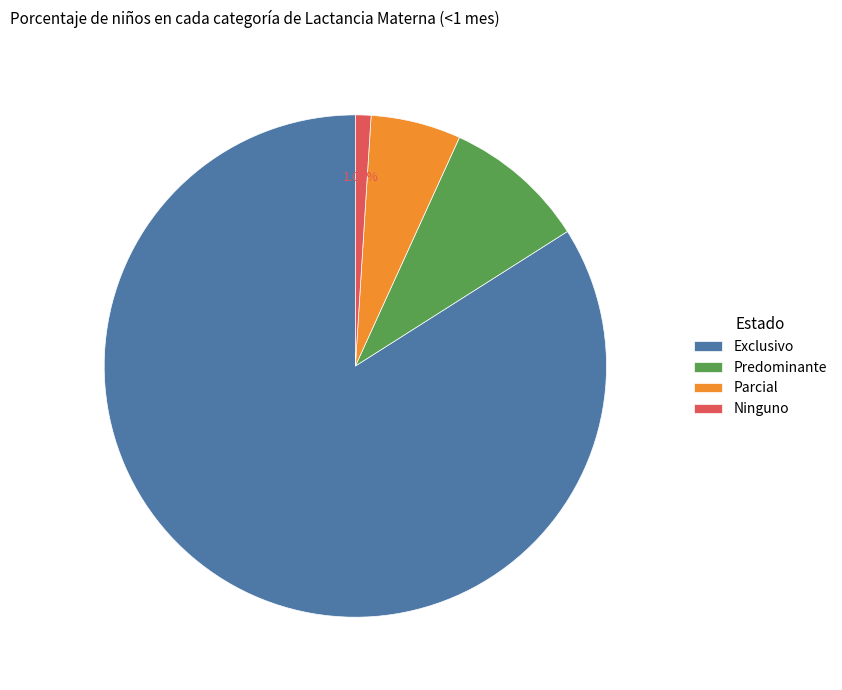

Rank the categories by value from lowest to highest.

Ninguno, Parcial, Predominante, Exclusivo